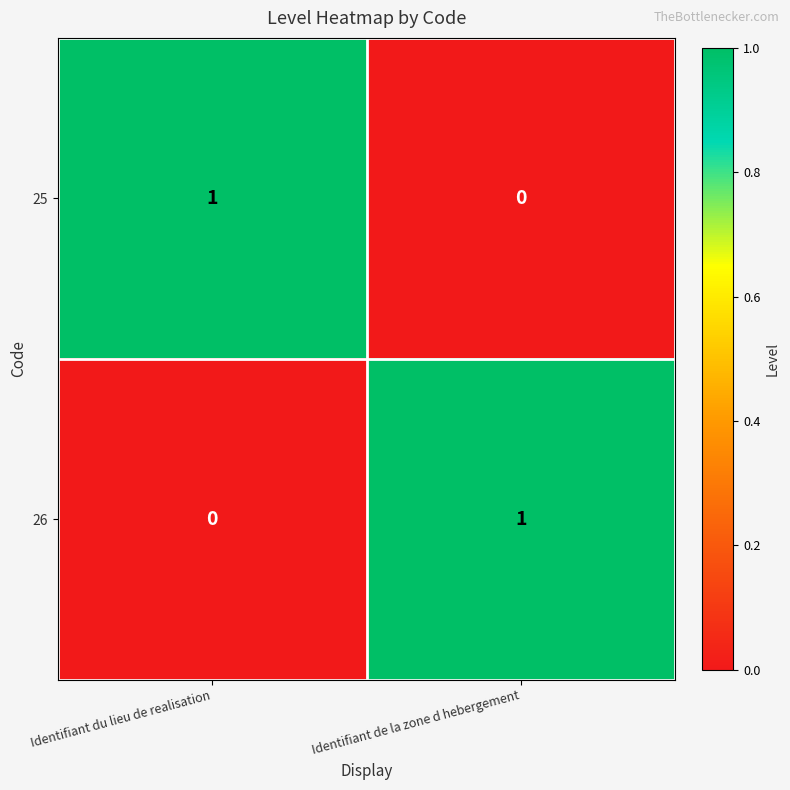

The value of 26 at Identifiant du lieu de realisation is 0. True or false?

True